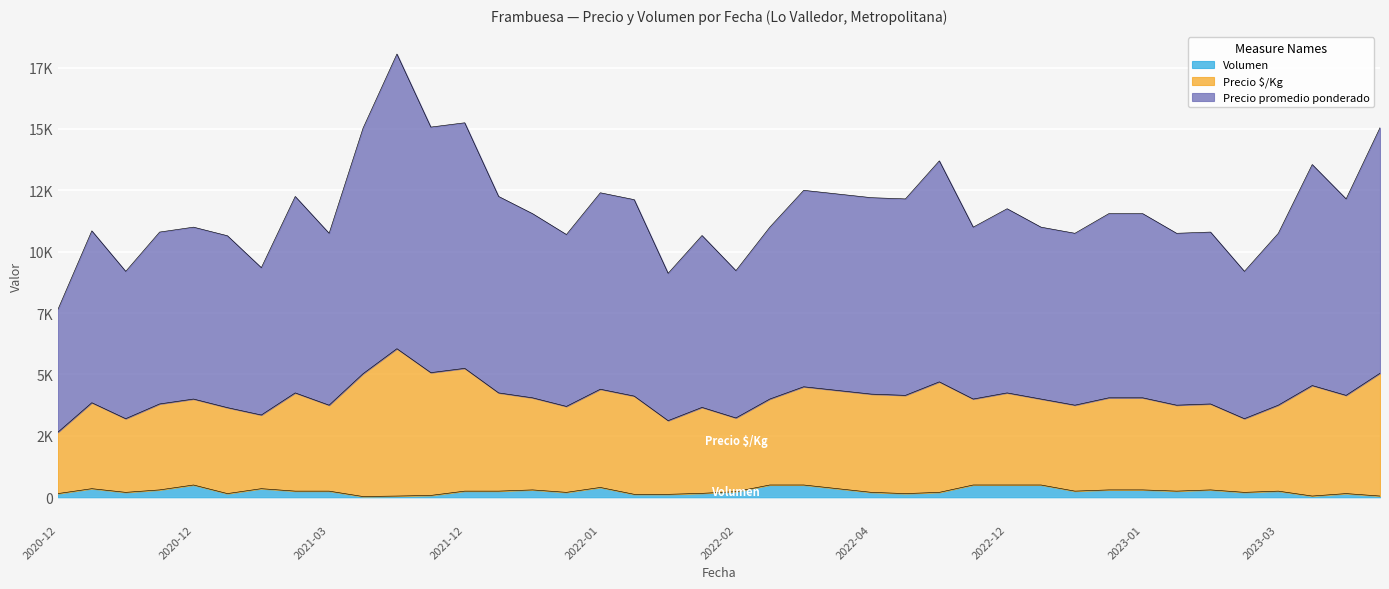

At 2023-01-18, list the series in order from smallest to largest.

Volumen, Precio à/Kg, Precio promedio ponderado